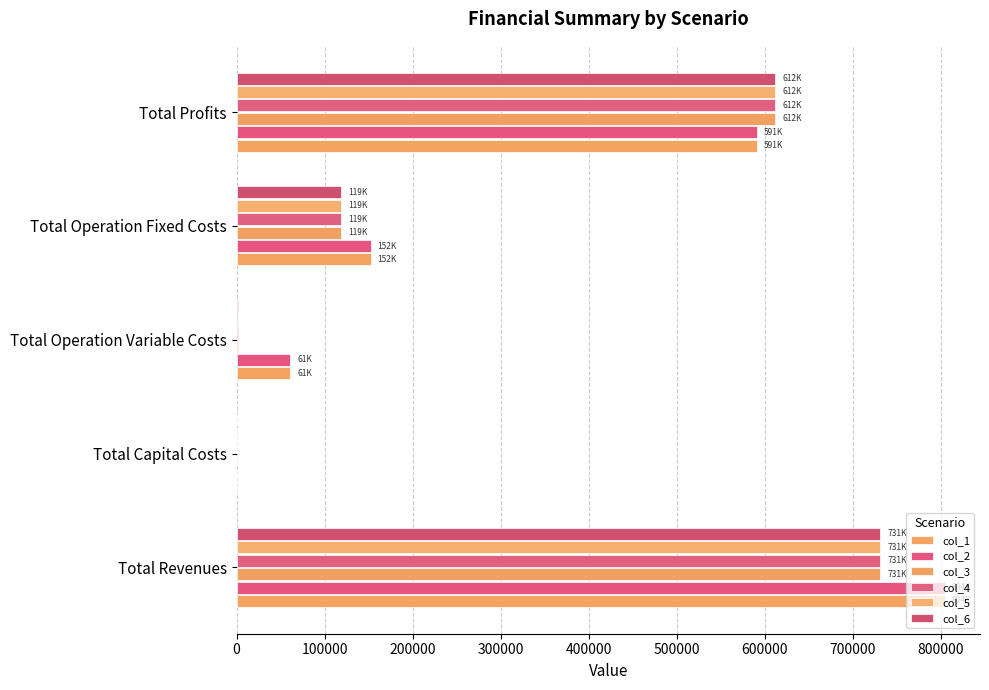

At how many categories does at least one series exceed 458868?

2